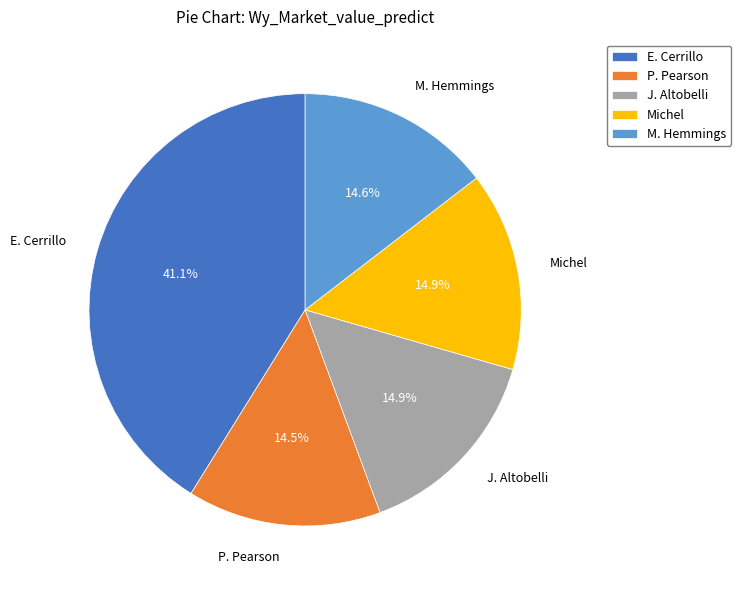

Count the number of slices in the pie.

5